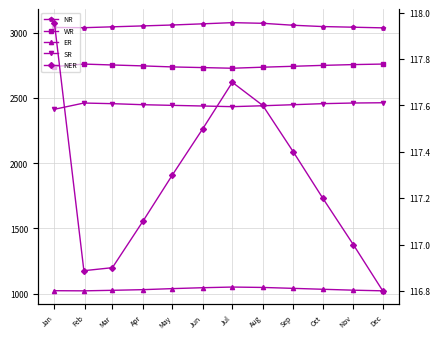

List the labels in order of NR value, smallest first.

Dec, Feb, Jan, Nov, Mar, Oct, Apr, Sep, May, Jun, Aug, Jul